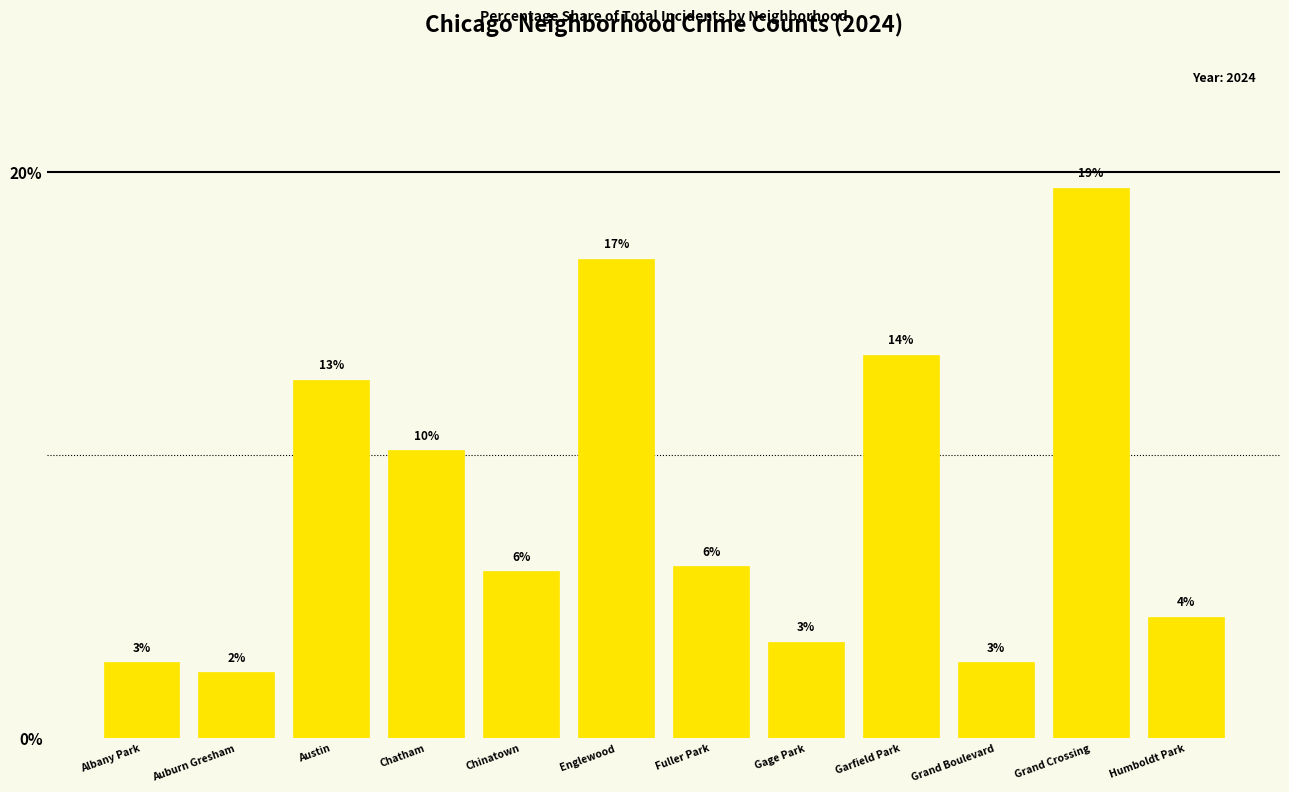

Between Garfield Park and Fuller Park, which is larger?

Garfield Park